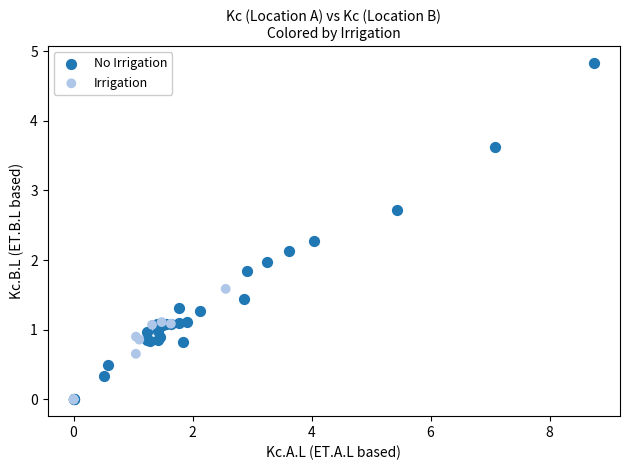

Which series has the largest Y range (max minus min)?

No Irrigation